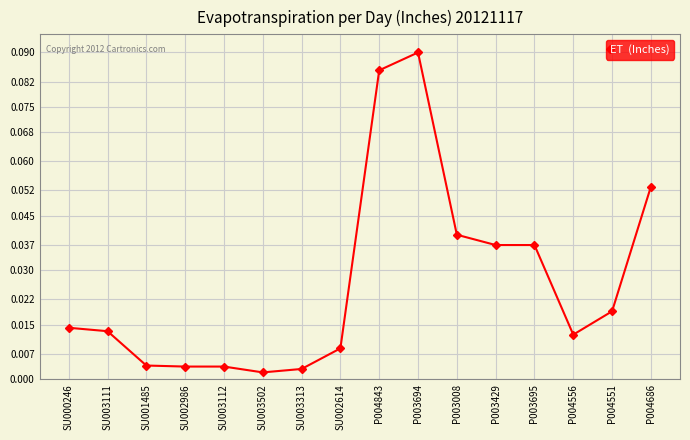

What is the label of the 7th point from the left?

SU003313